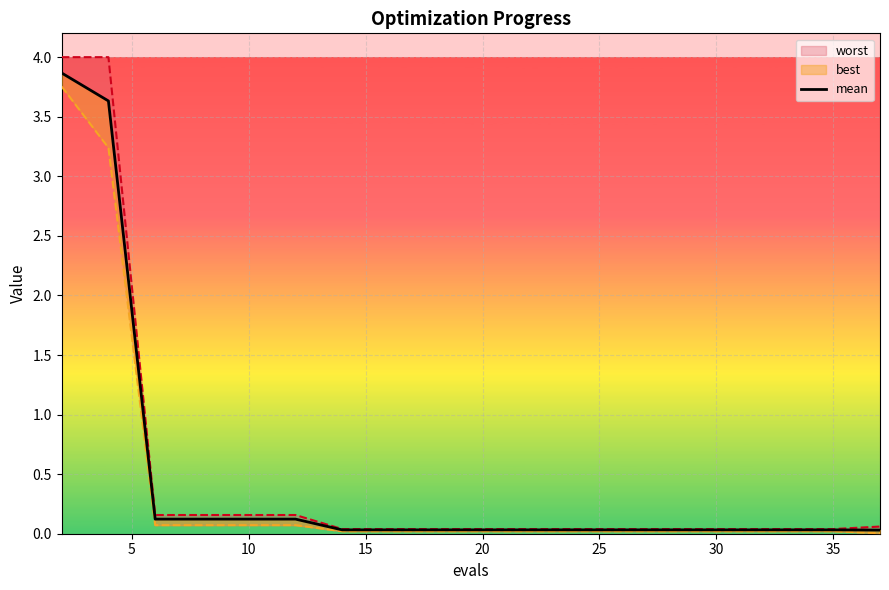

Count the number of categories in the chart.

20